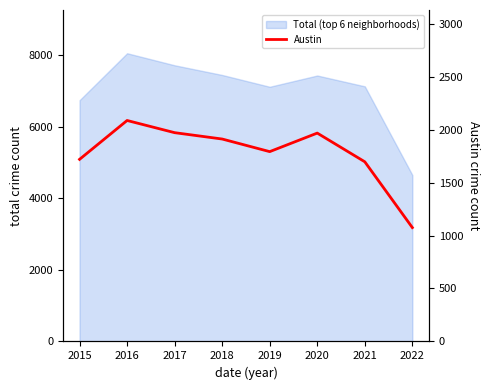

True or false: the data shows 1023 at 2016.

False